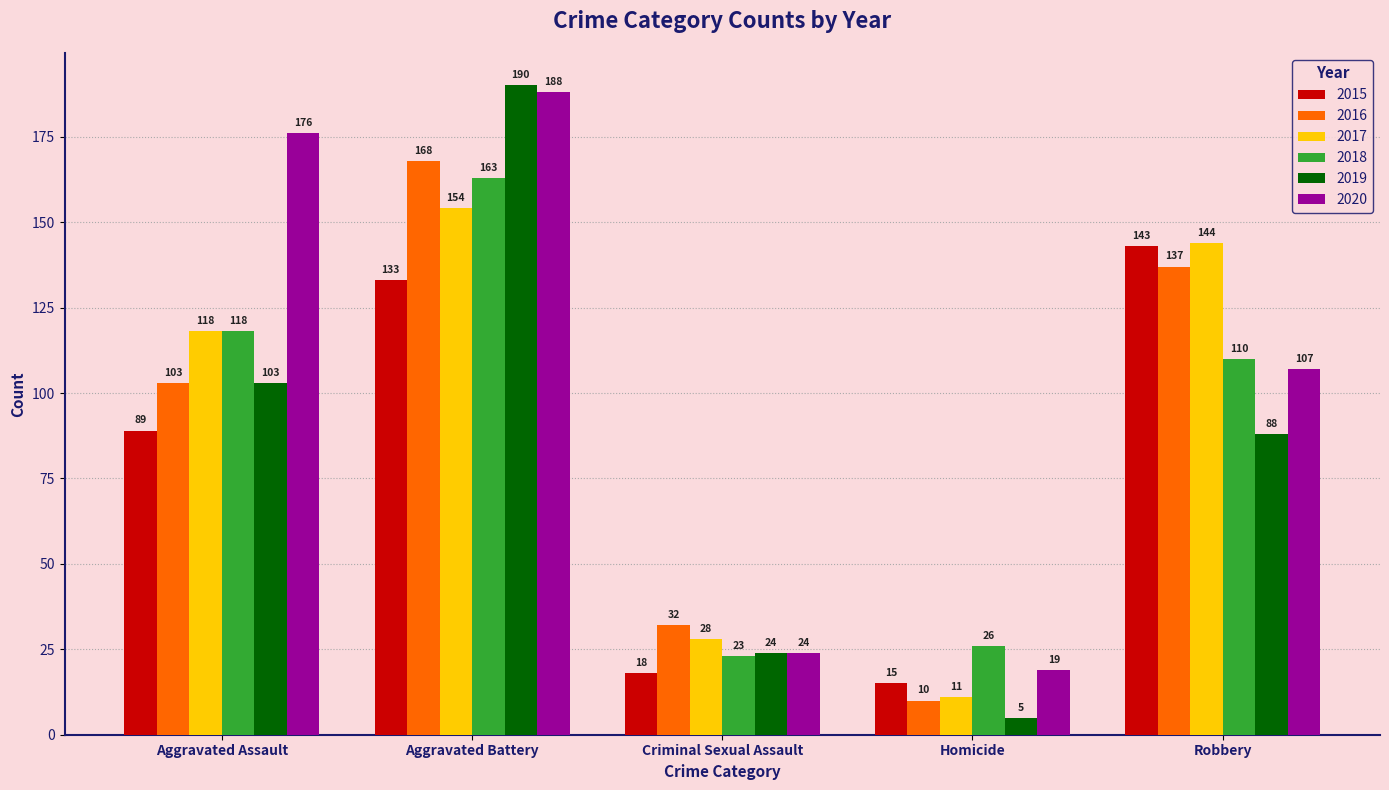

The value of 2015 at Criminal Sexual Assault is 18. True or false?

True